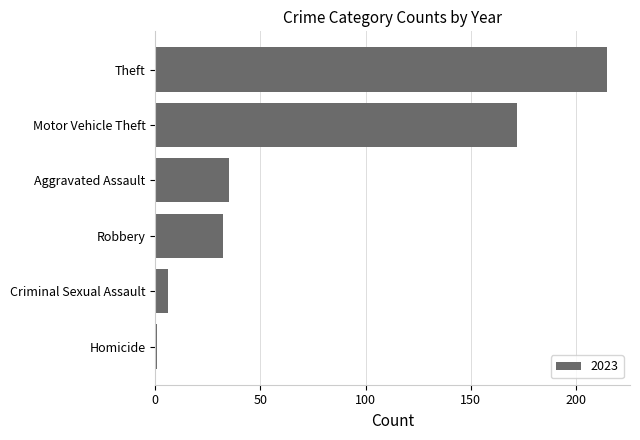

Between Motor Vehicle Theft and Robbery, which is larger?

Motor Vehicle Theft